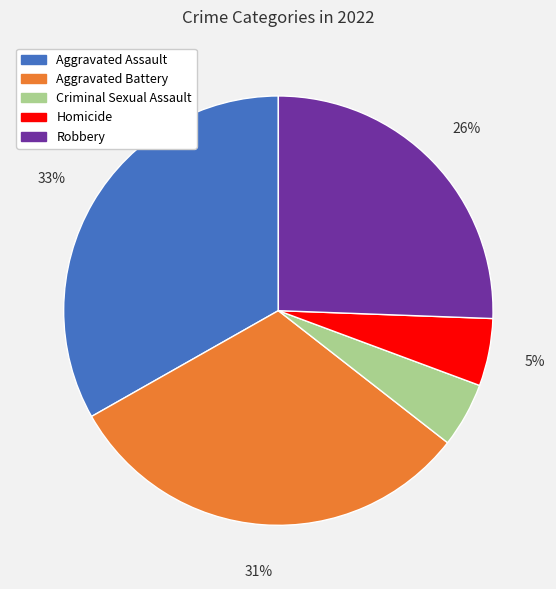

To the nearest percent, what is the combined percentage of Aggravated Battery and Robbery?

57%